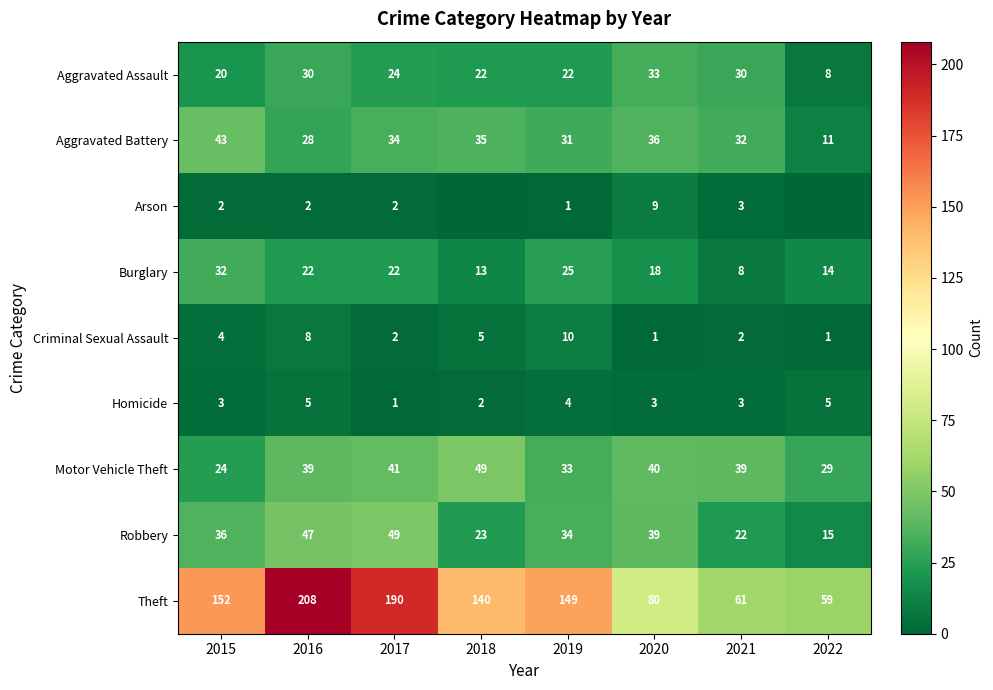

At which category is the sum across all series the highest?

2016